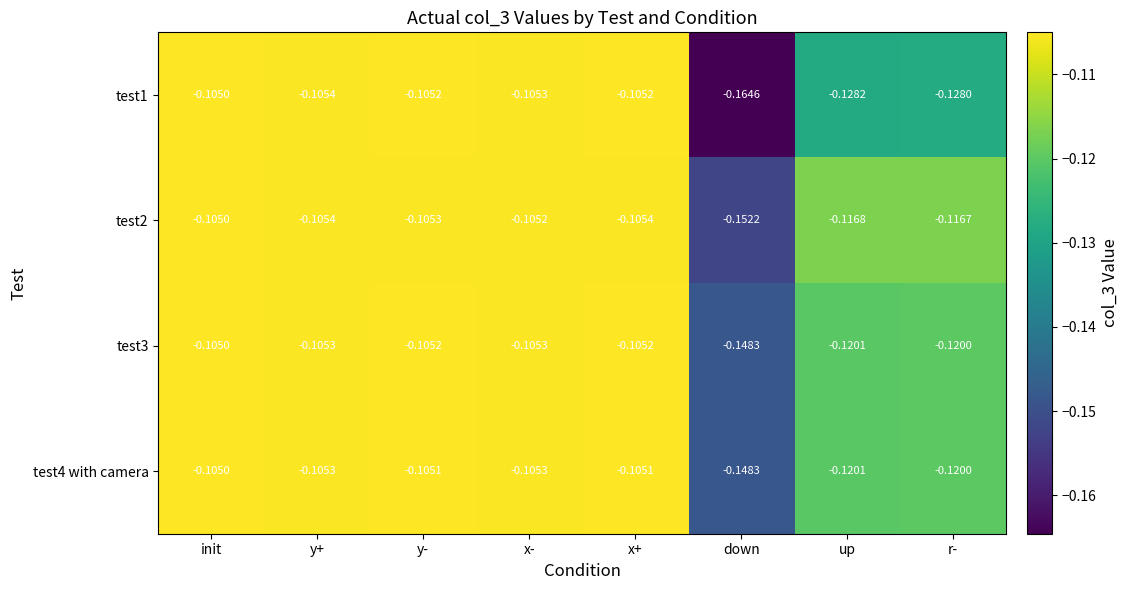

Is the value of test2 at y+ greater than the value of test1 at y-?

No